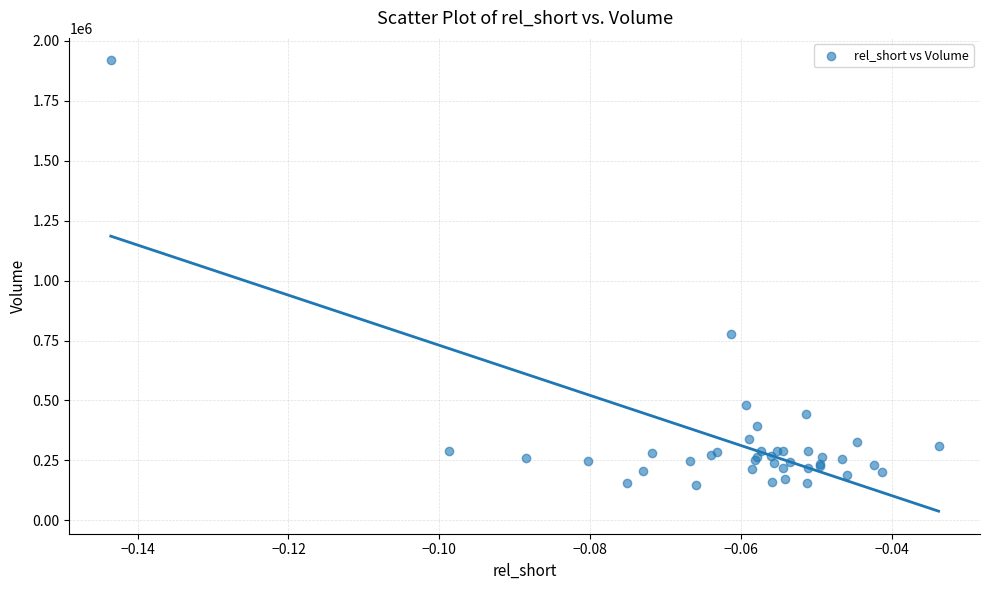

What Y value in the scatter plot is closest to 1032750?

777400